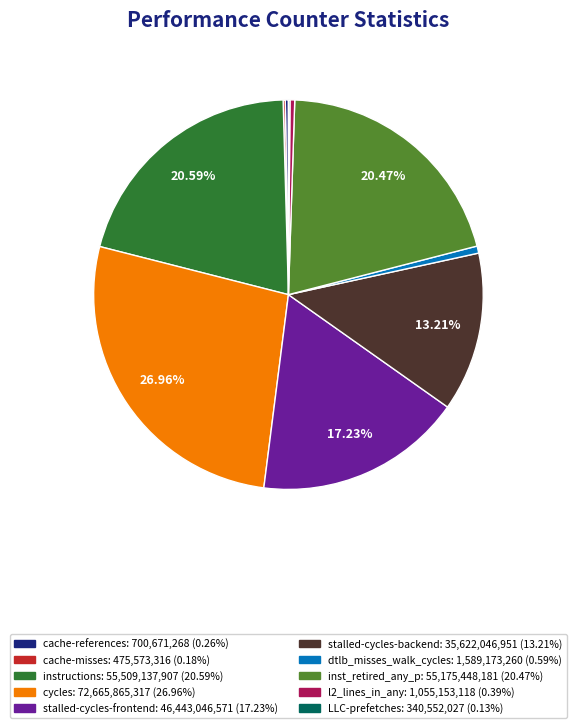

Approximately how many times larger is the value at stalled-cycles-frontend compared to inst_retired_any_p?

0.8